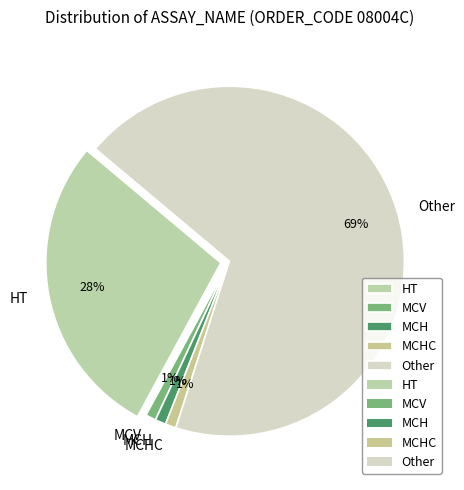

Is there any slice that represents more than half of the pie?

Yes